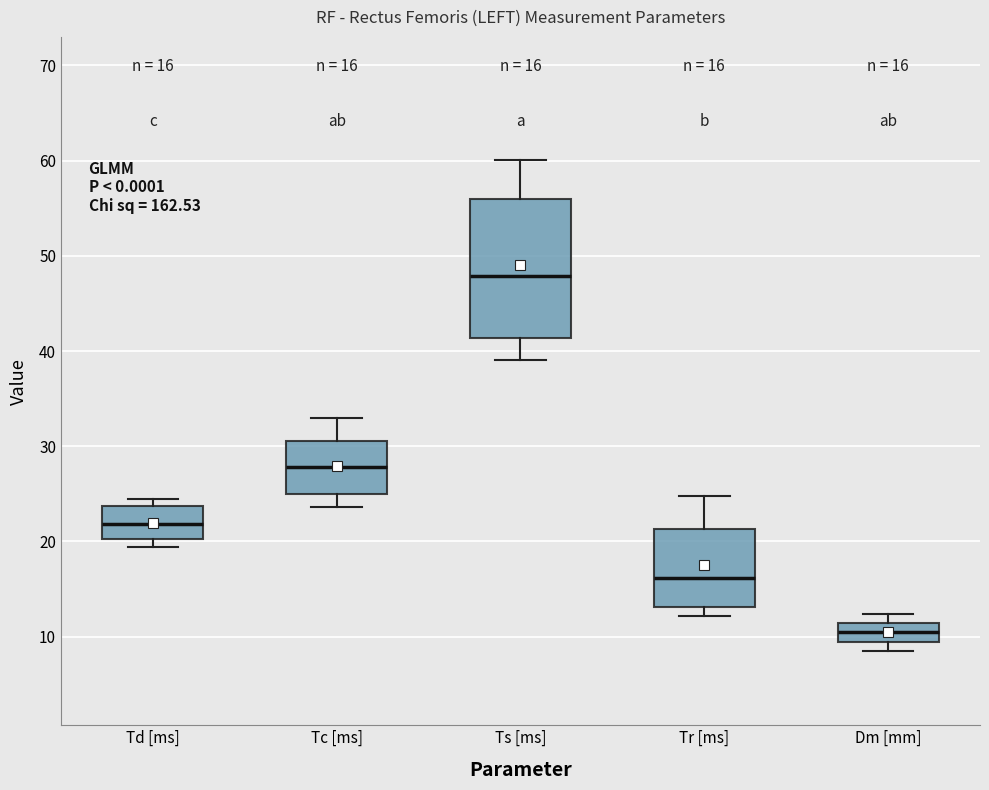

Which box's median line is the lowest?

Dm [mm]